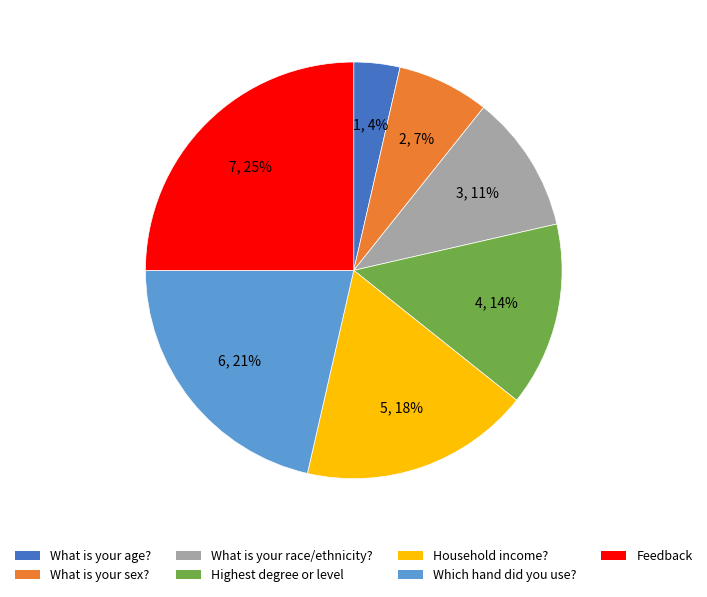

Which has a higher value, Highest degree or level or Which hand did you use??

Which hand did you use?